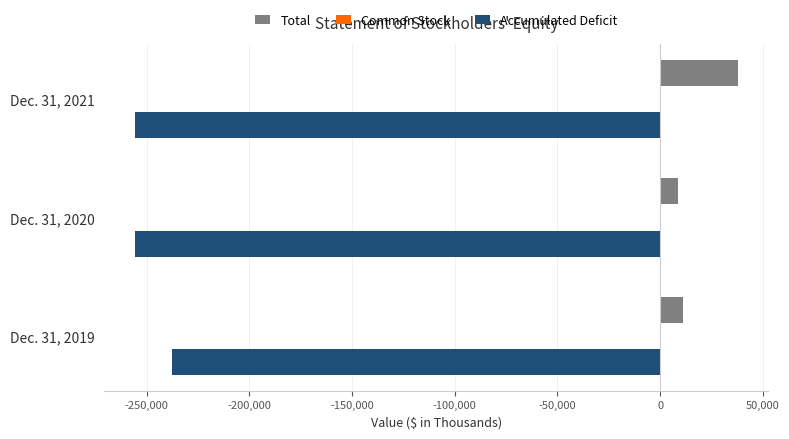

What is the greatest value displayed?

37975